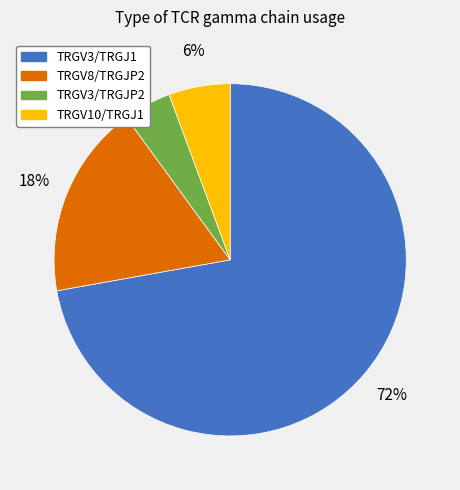

True or false: TRGV10/TRGJ1 accounts for 1% of the total.

False